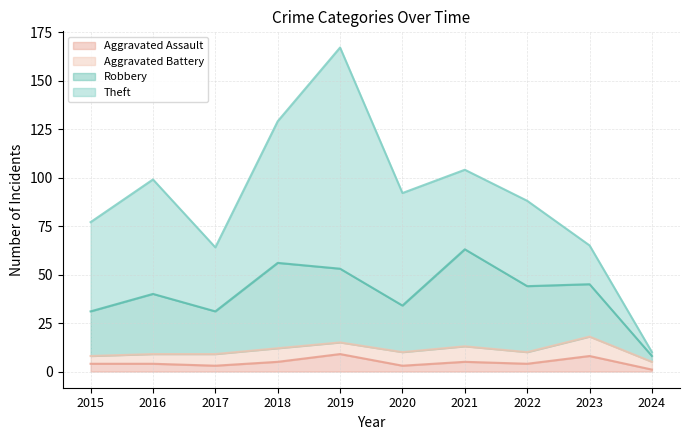

What are all the series names shown in the legend?

Aggravated Assault, Aggravated Battery, Robbery, Theft